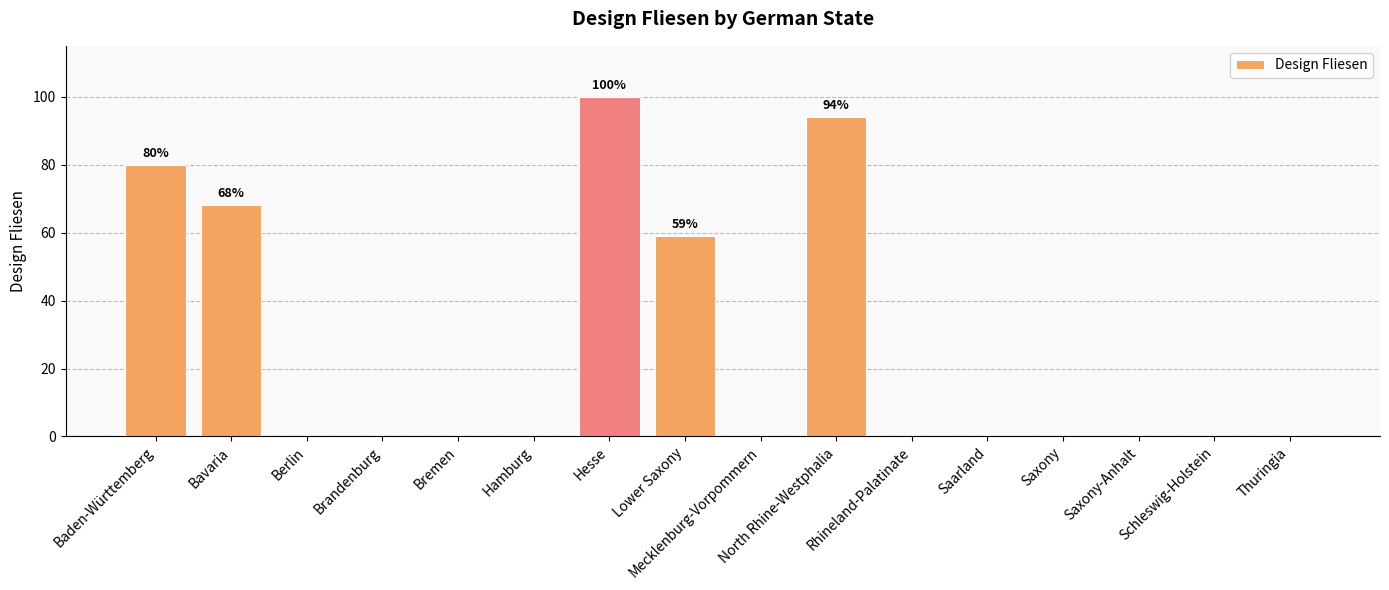

What is the sum of all values?

401